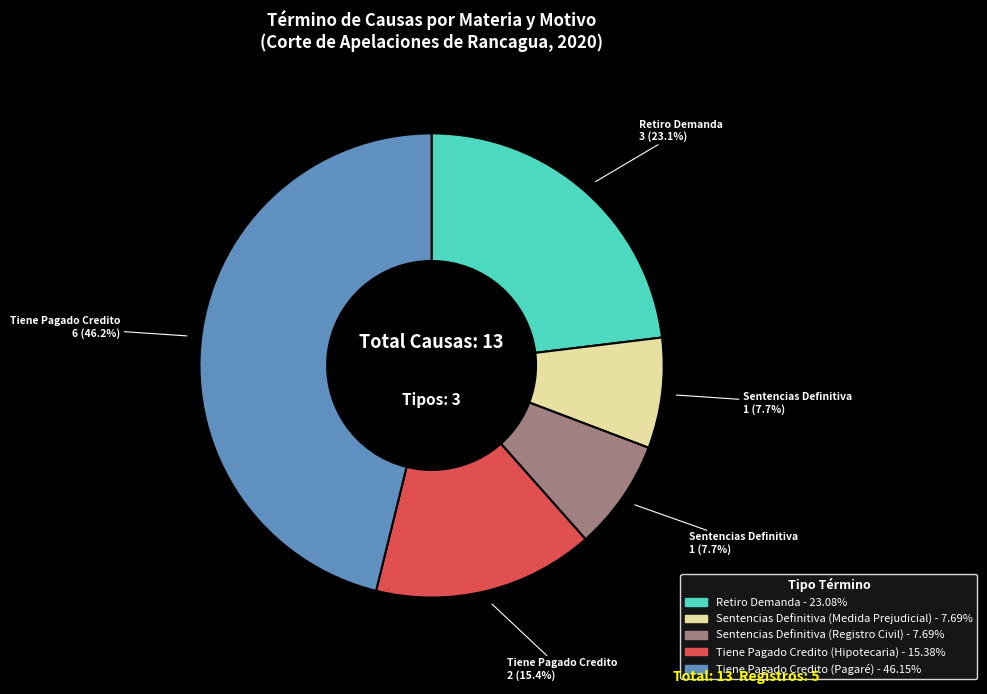

What percentage is the Retiro Demanda slice, to the nearest percent?

23%